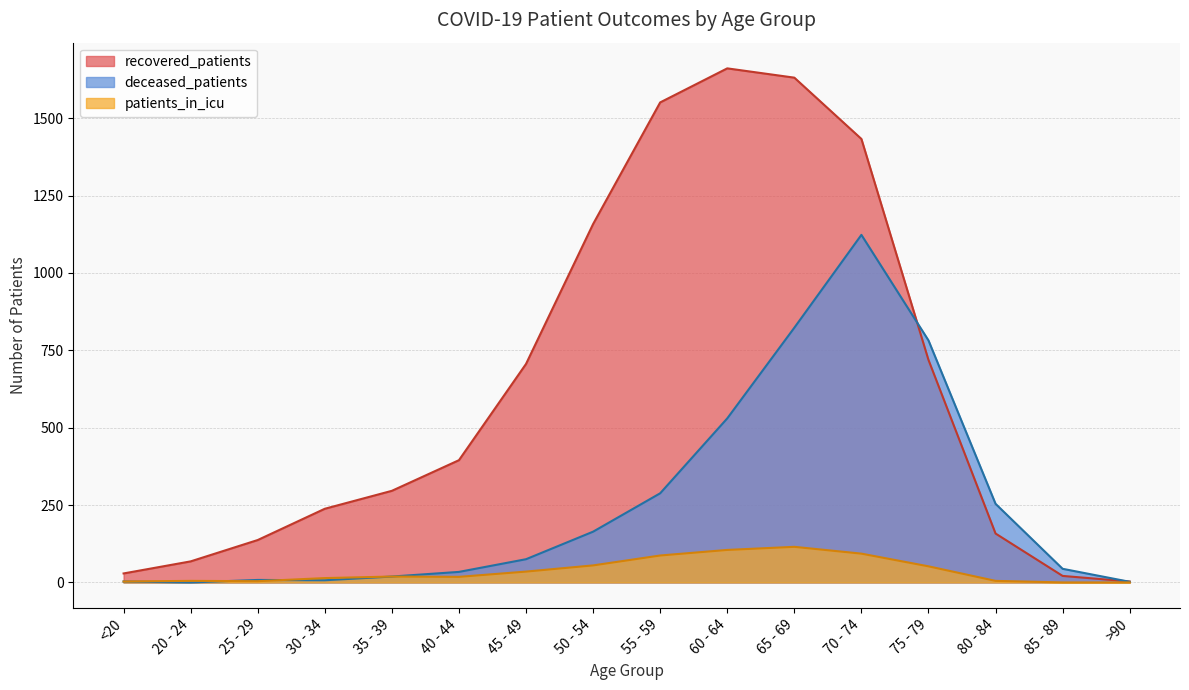

How many interior local valleys does the patients_in_icu series have?

2